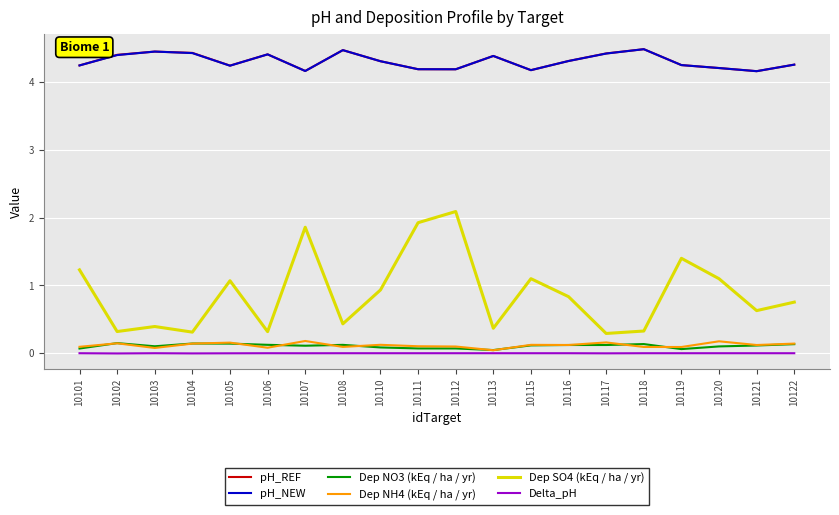

What is the difference between the maximum and second lowest values in the pH_NEW series?

0.3